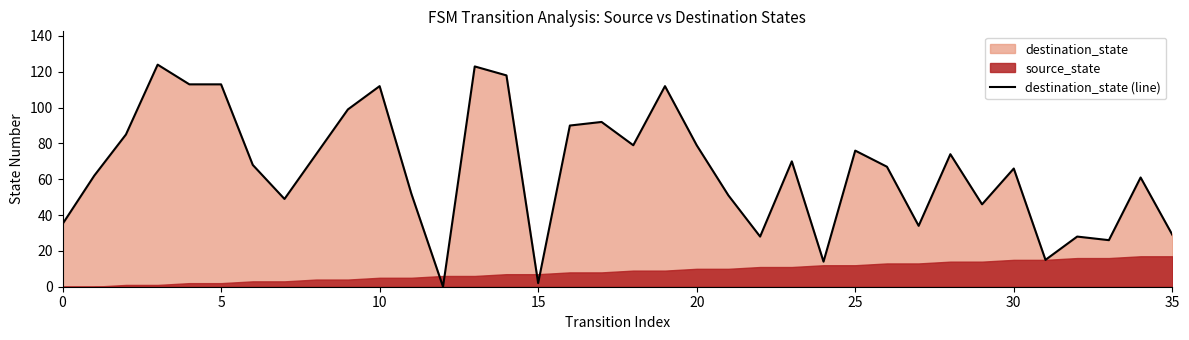

What is the value of the 23rd point from the left?

28